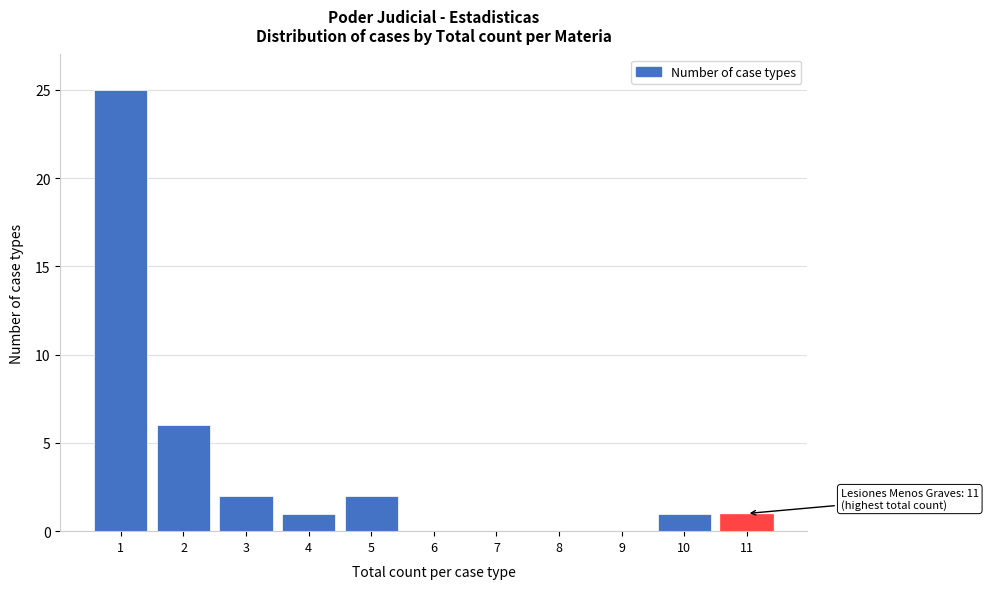

Reading left to right, transcribe all the data shown in this chart.

1=25	2=6	3=2	4=1	5=2	6=0	7=0	8=0	9=0	10=1	11=1